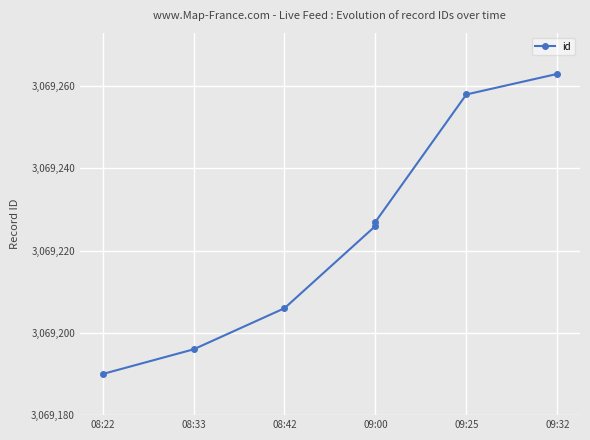

What is the change in value from 08:33 to 09:25?

+62